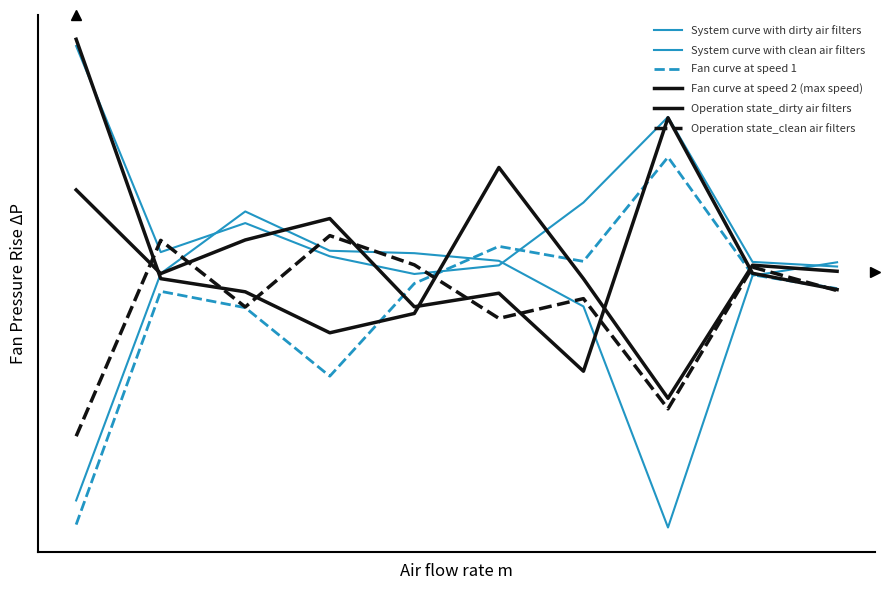

Is this an area chart (filled region under the line)?

No